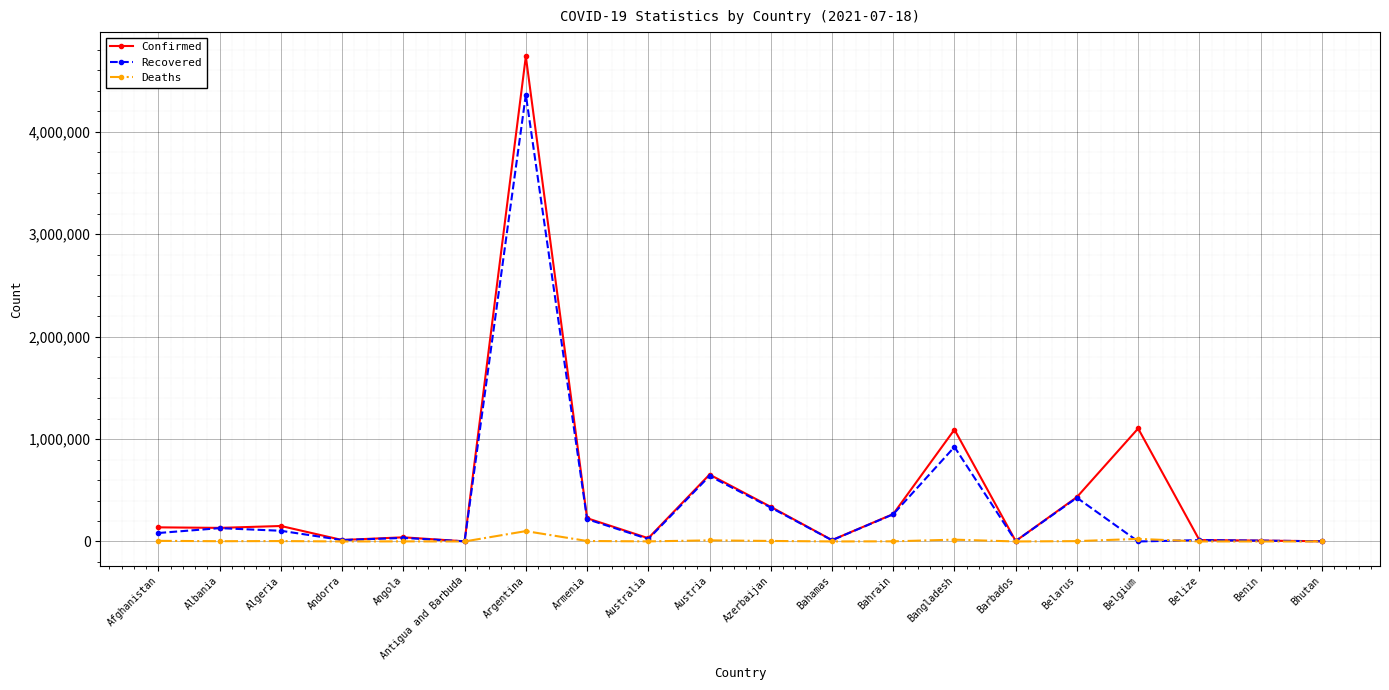

At which category is the sum across all series the highest?

Argentina